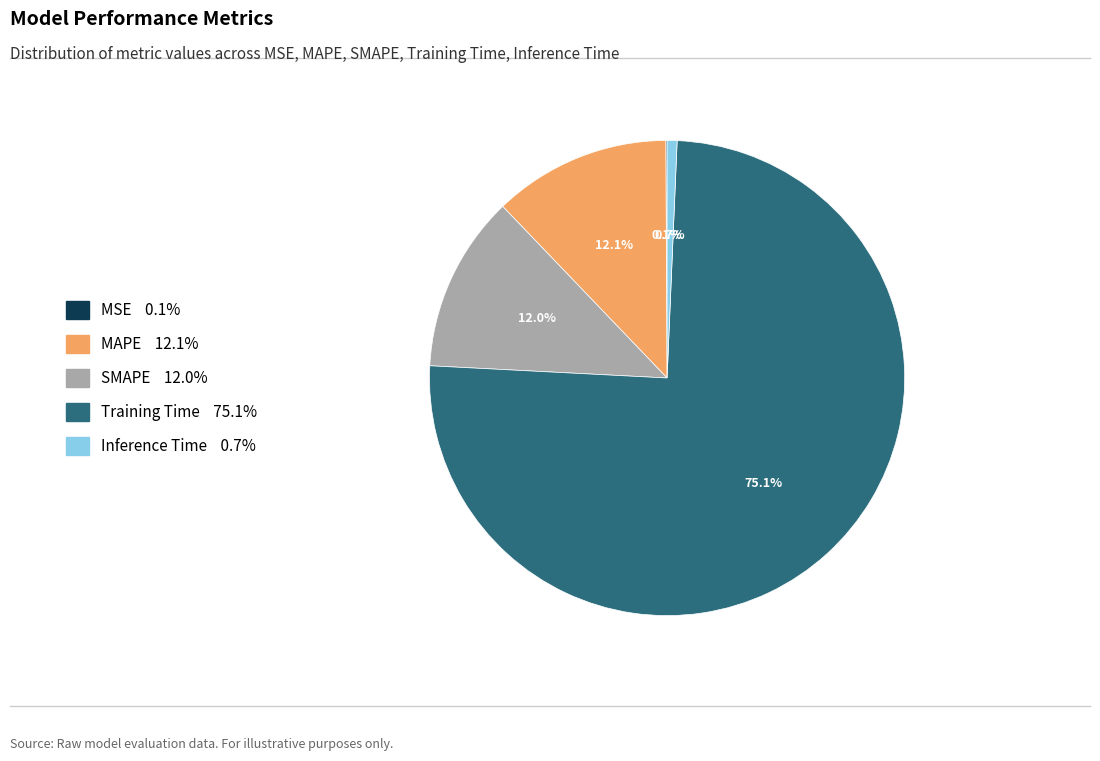

Which slice represents more than half of the pie?

Training Time